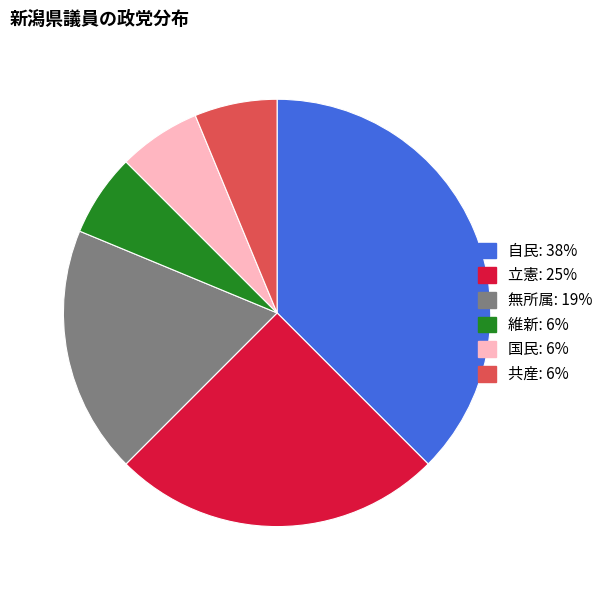

Does 自民 account for over 50% of the chart?

No